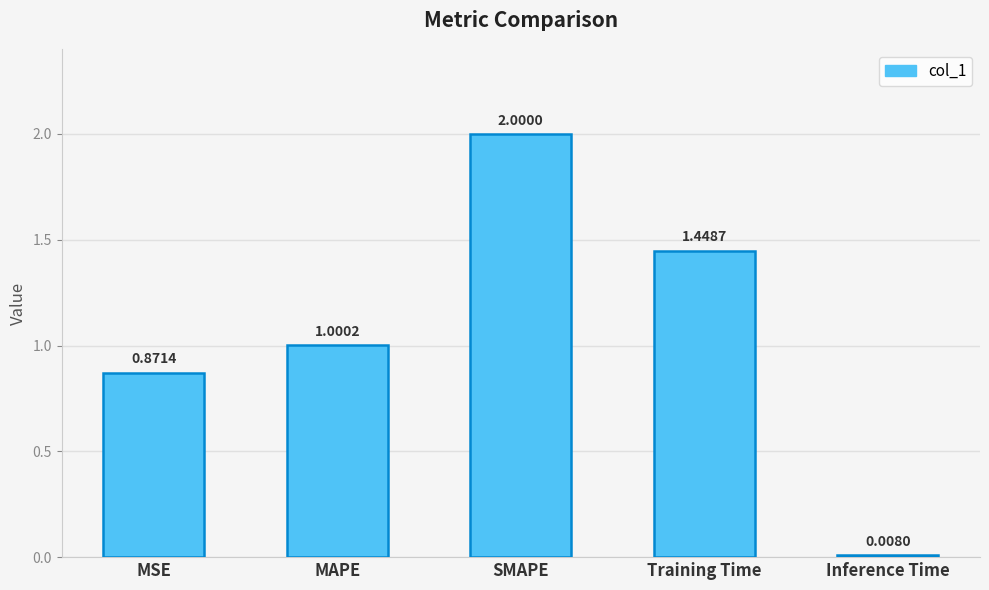

Where does the data first go above 1?

MAPE